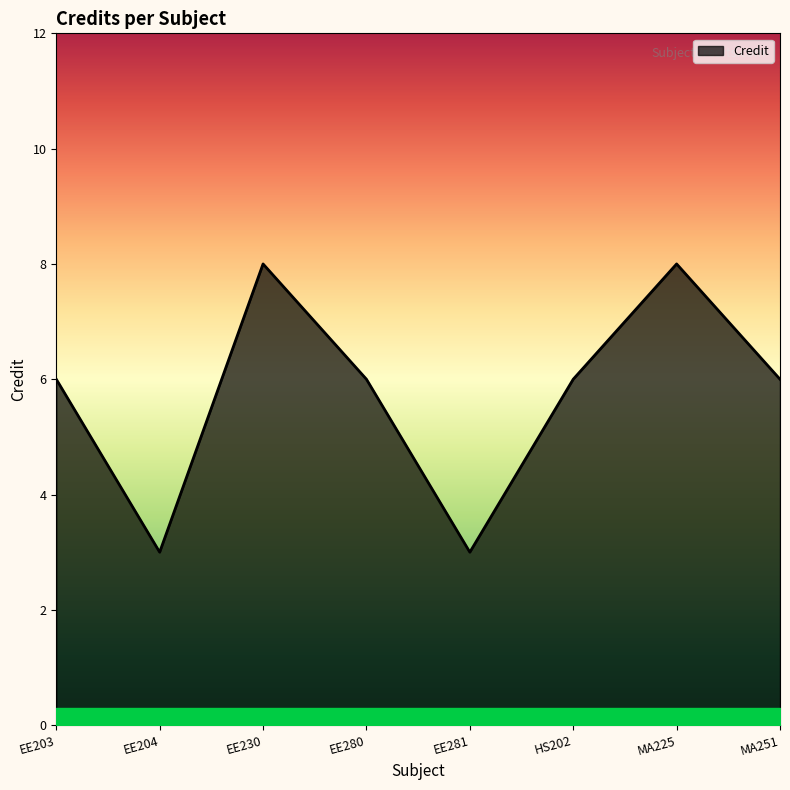

What position from the left is EE281?

5